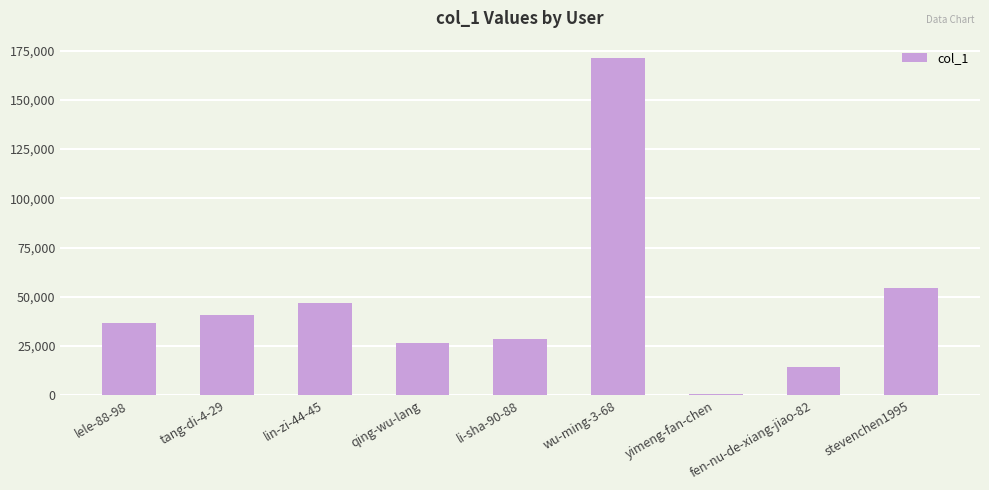

What is the difference between the maximum and minimum values?

170755